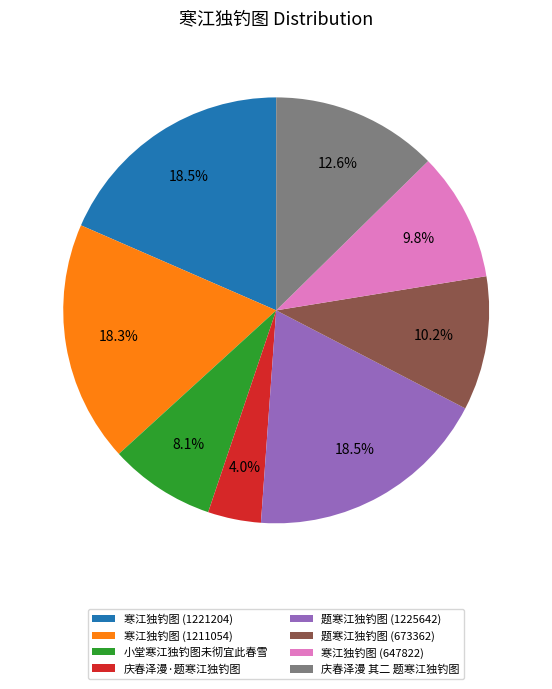

Which slice is the smallest?

庆春泽漫·题寒江独钓图